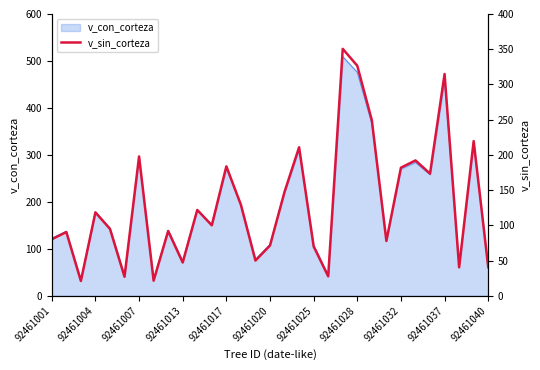

True or false: v_con_corteza has a value of 119.8 at 92461013.

False